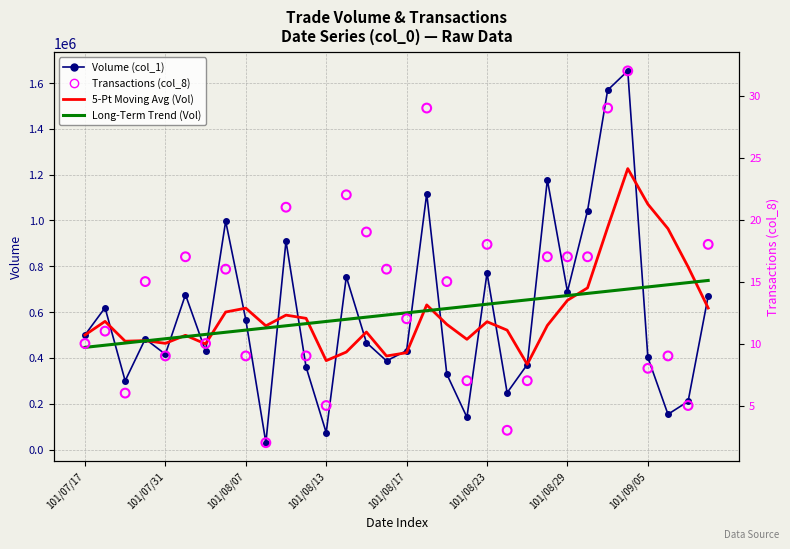

At which category is the sum across all series the highest?

27